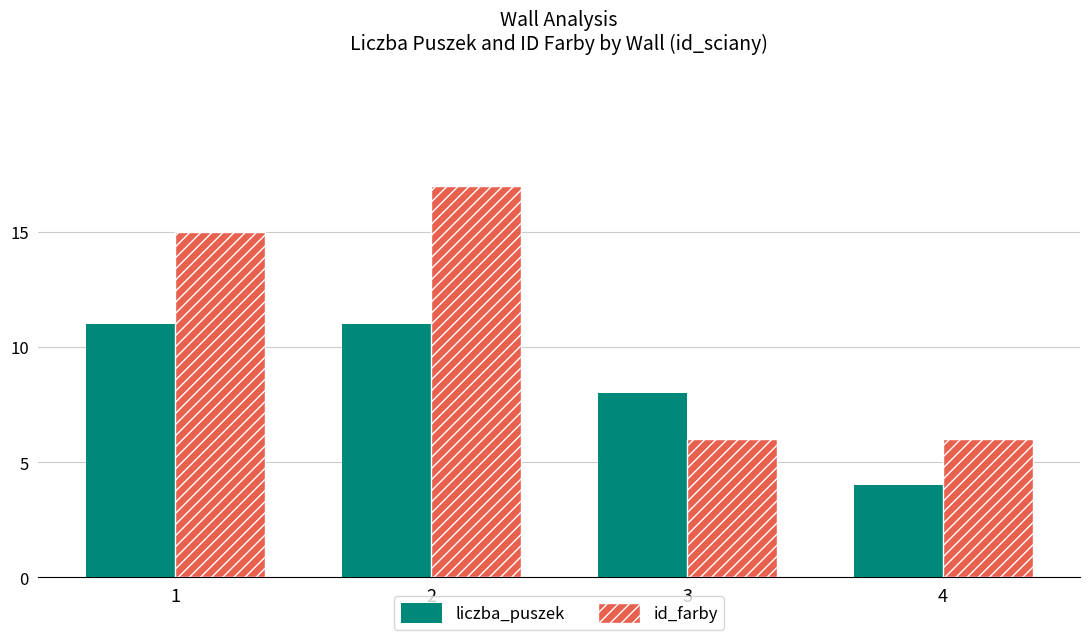

What is the difference between the maximum and minimum values in the liczba_puszek series?

7